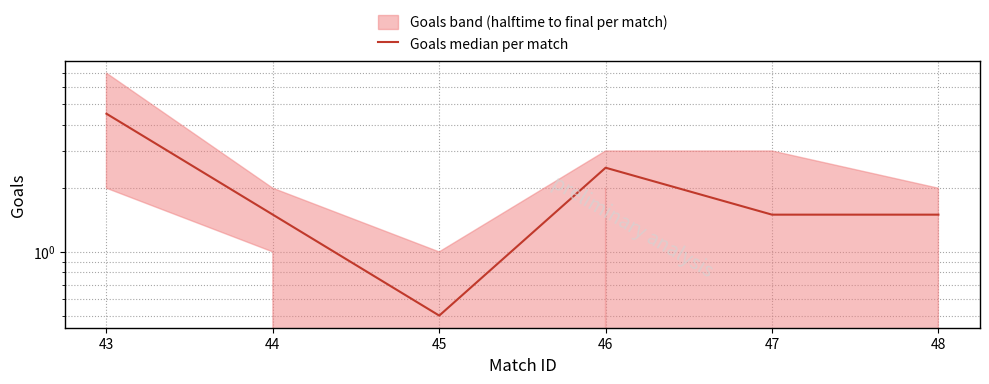

Where is the first local minimum?

45